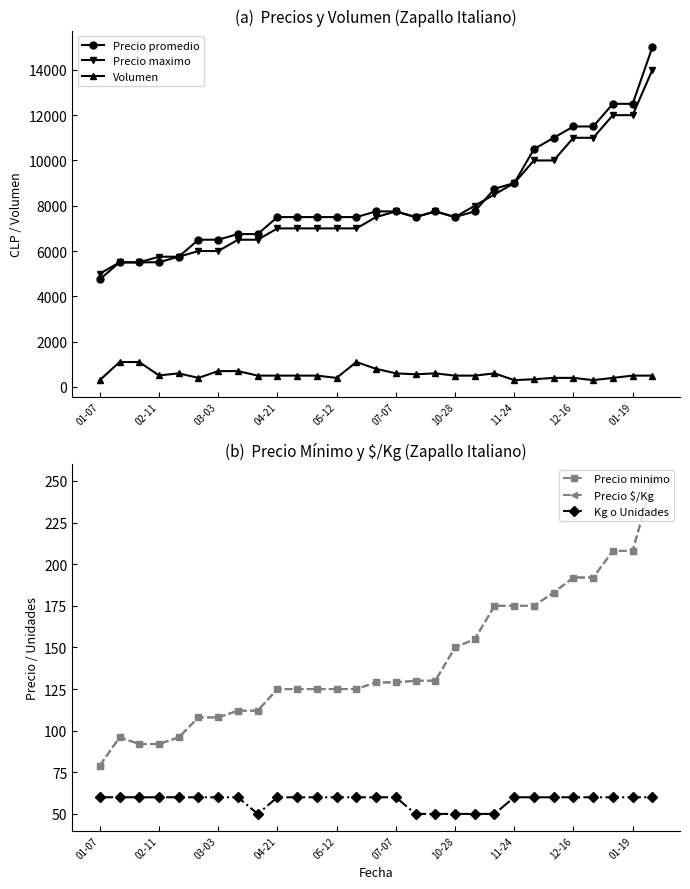

What position from the left is 13?

14